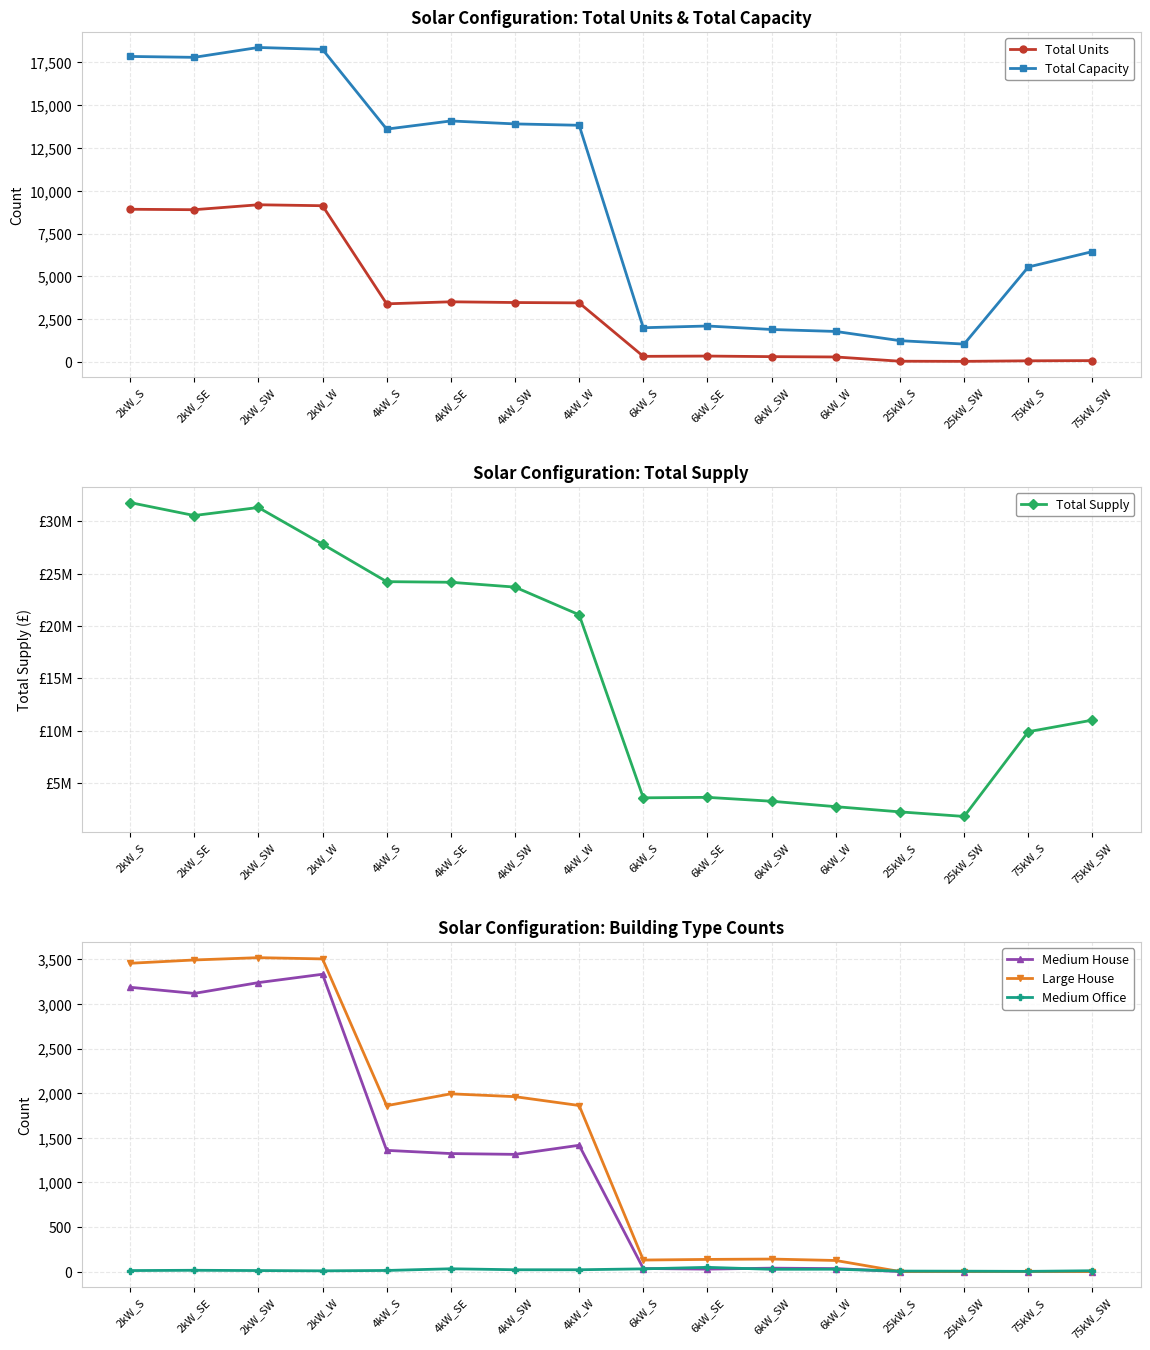

Which label corresponds to the largest value in the chart?

2kW_S